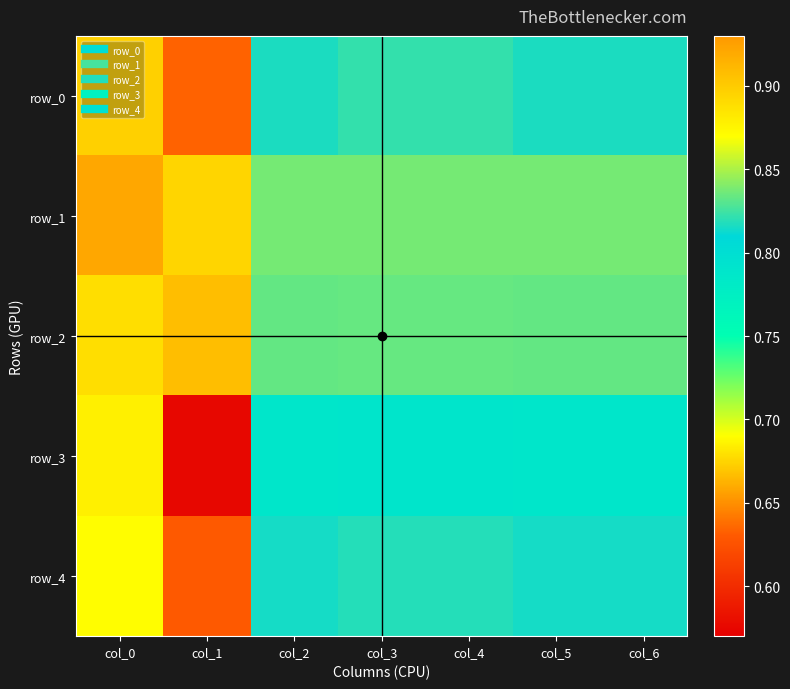

Where is row_2 nearest to the value 0?

col_1